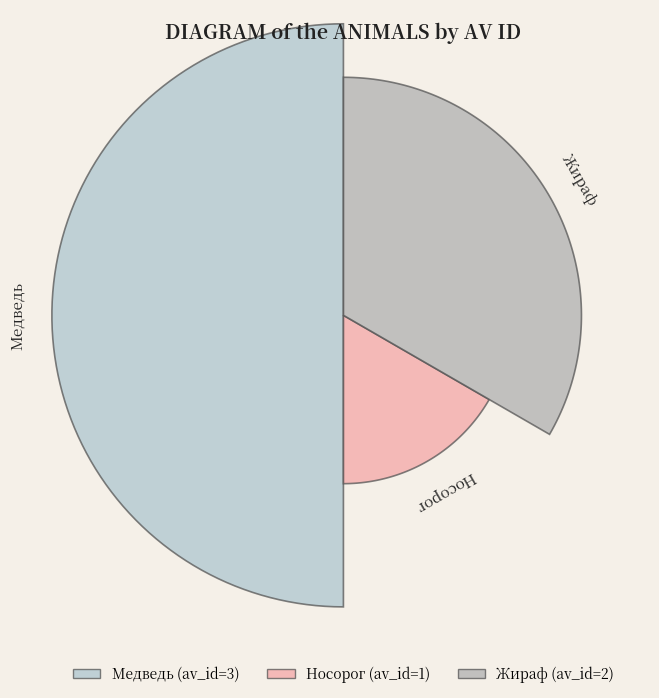

To the nearest percent, what is the difference between the largest and smallest slice percentages?

33%